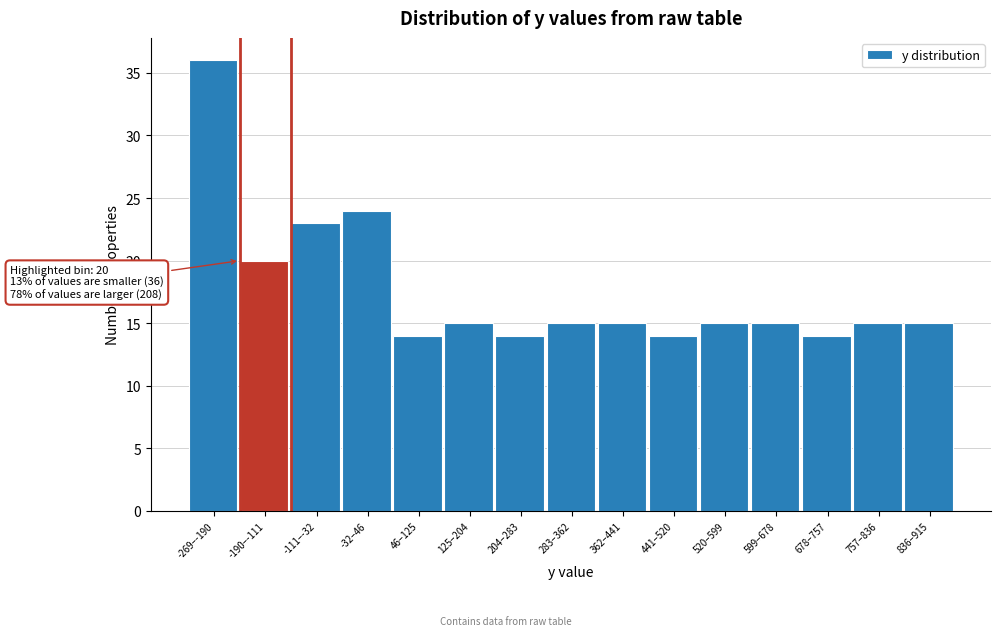

Reading left to right, list all the values displayed in this chart.

36	20	23	24	14	15	14	15	15	14	15	15	14	15	15